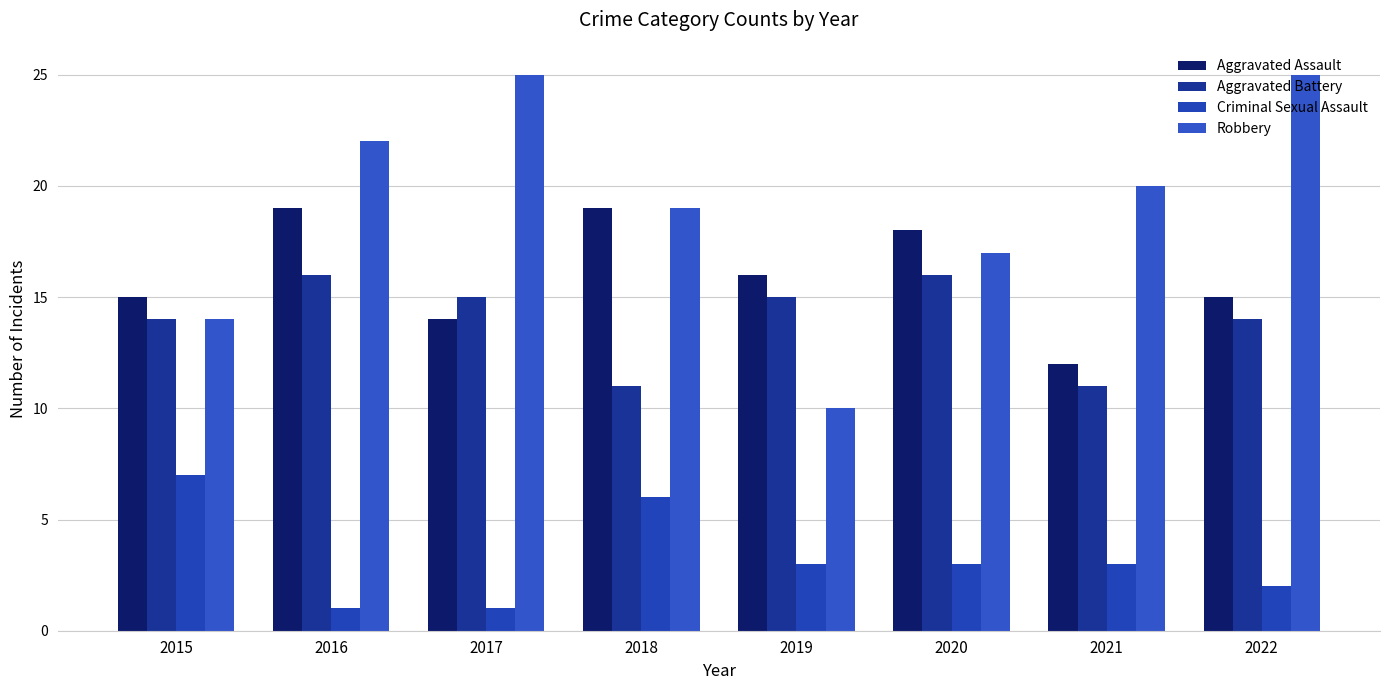

What is the difference between the second highest and second lowest values in the Criminal Sexual Assault series?

5